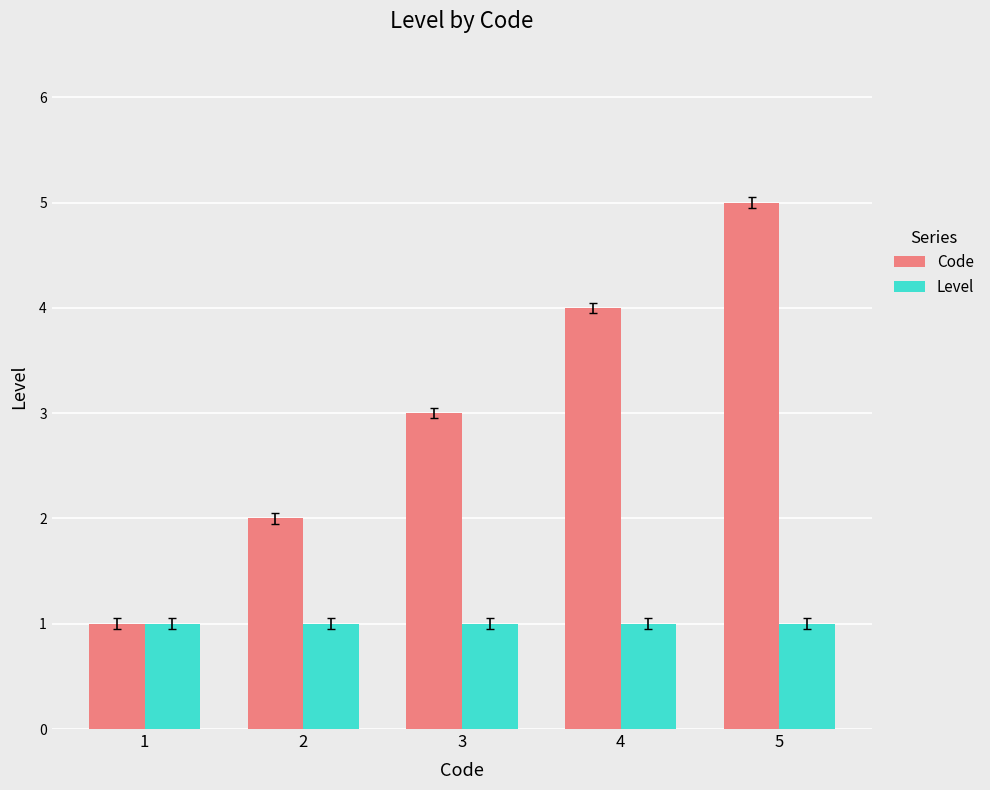

Is it true that Code equals 4 at 4?

True